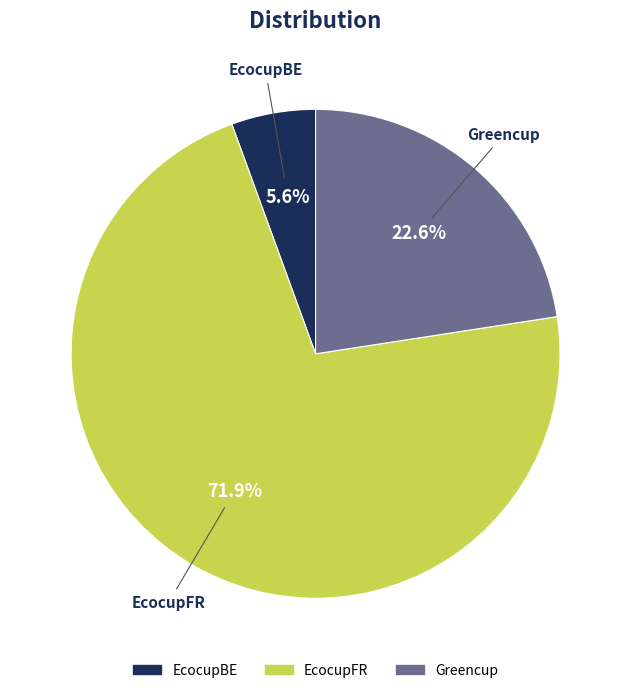

To the nearest percent, what is the difference between the EcocupFR and EcocupBE slice percentages?

66%